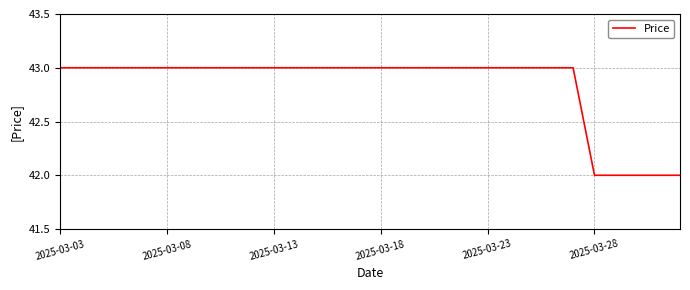

Reading left to right, list all the values displayed in this chart.

43	43	43	43	43	43	43	43	43	43	43	43	43	43	43	43	43	43	43	43	43	43	43	43	43	42	42	42	42	42